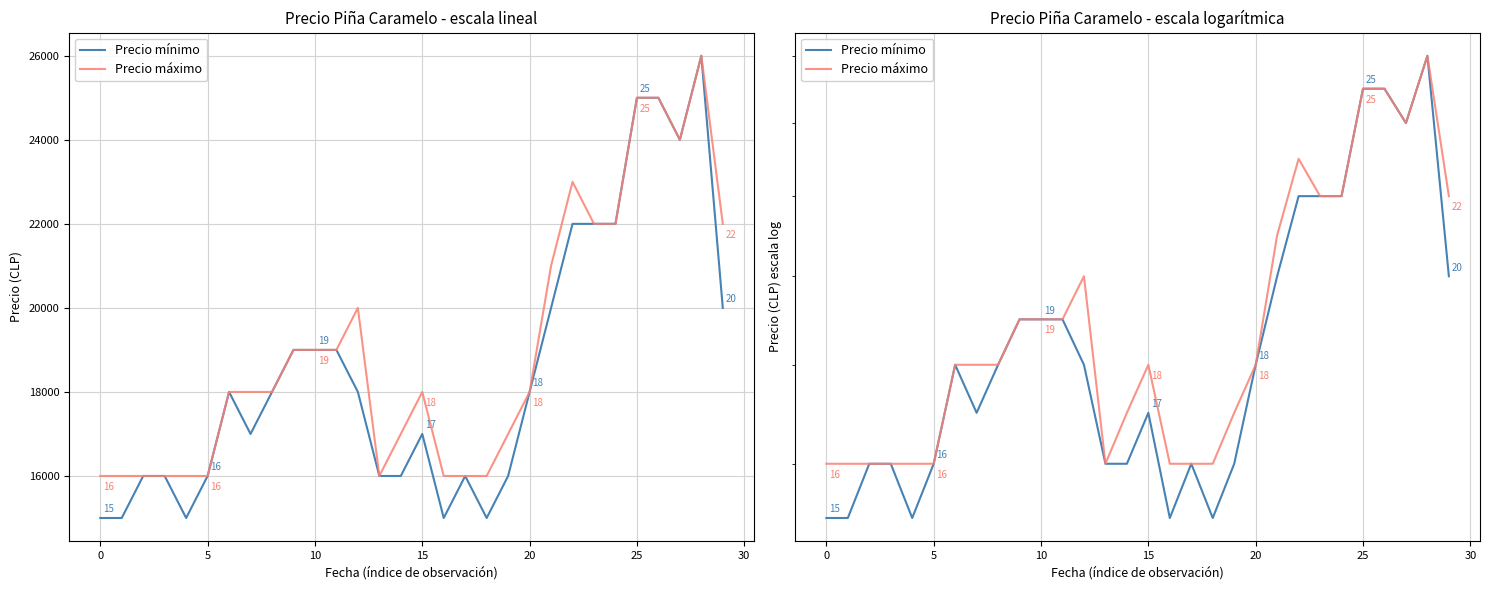

Reading right to left, list all the values displayed in this chart.

Precio mínimo: 20000	26000	24000	25000	25000	22000	22000	22000	20000	18000	16000	15000	16000	15000	17000	16000	16000	18000	19000	19000	19000	18000	17000	18000	16000	15000	16000	16000	15000	15000
Precio máximo: 22000	26000	24000	25000	25000	22000	22000	23000	21000	18000	17000	16000	16000	16000	18000	17000	16000	20000	19000	19000	19000	18000	18000	18000	16000	16000	16000	16000	16000	16000